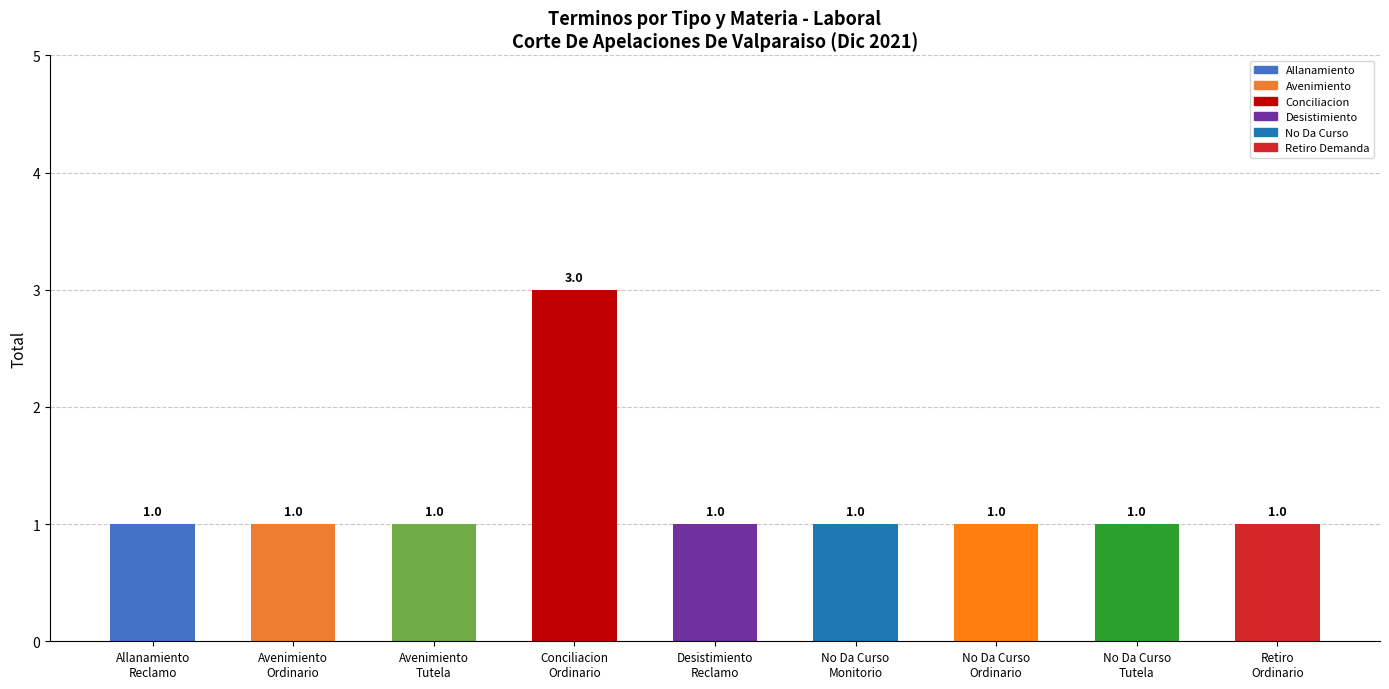

Which label corresponds to the smallest value in the chart?

Reclamo